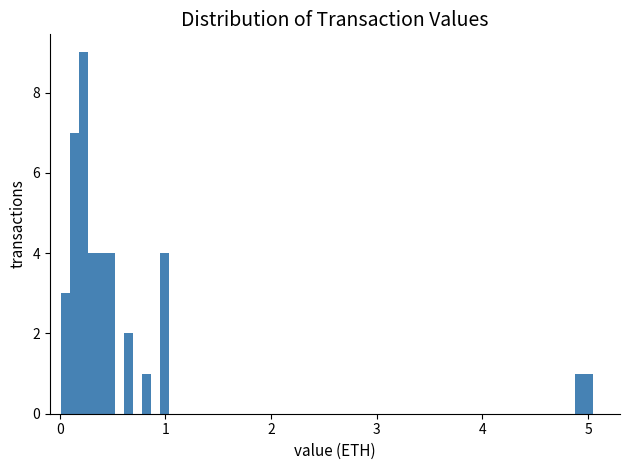

Around what value on the x-axis is the tallest bar? Give the approximate position of its centre, as read against the axis.

0.2